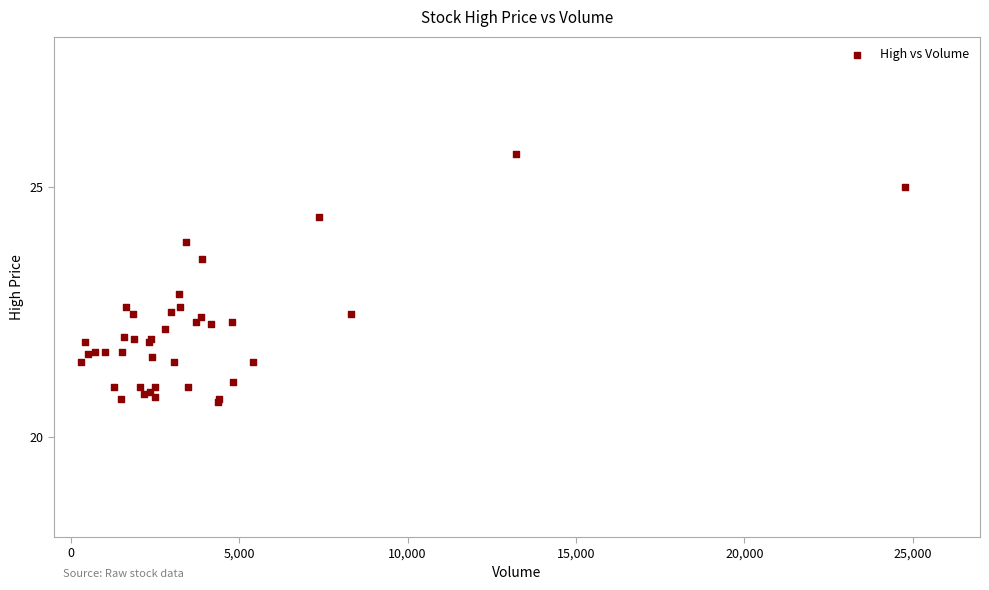

What Y value in the scatter plot is closest to 23?

22.9